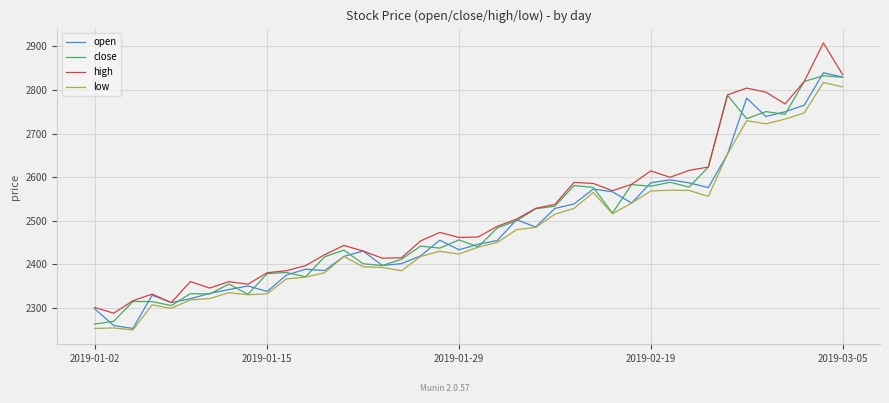

Which series has the largest range (max minus min)?

high